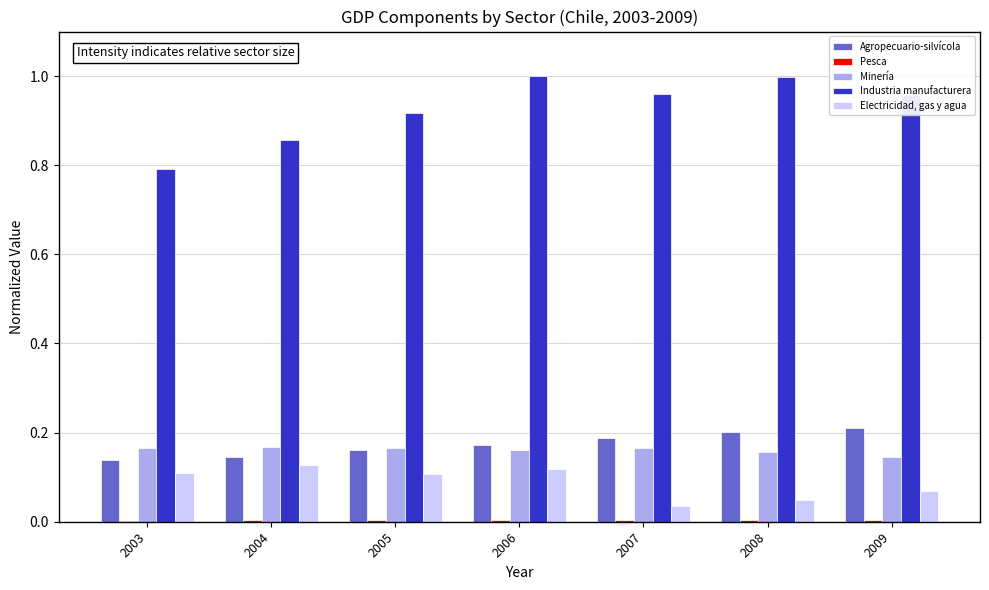

Is the value of Minería at 2006 greater than the value of Industria manufacturera at 2005?

No